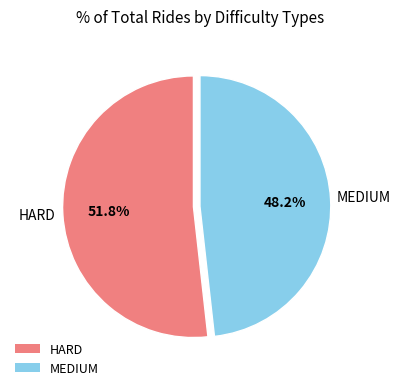

What percentage is the HARD slice, to the nearest percent?

52%